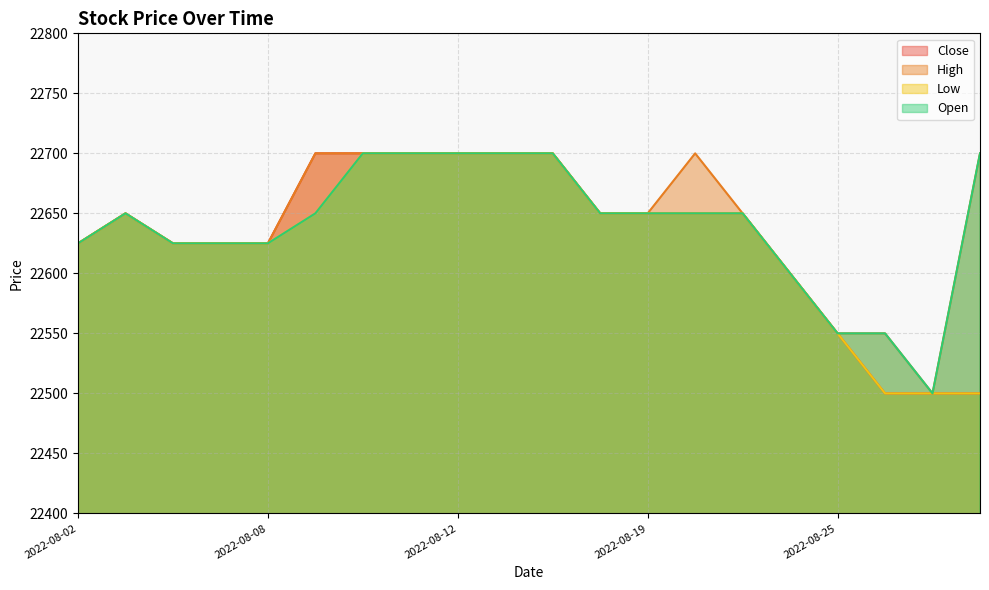

What is the difference between the maximum and minimum values in the Open series?

200